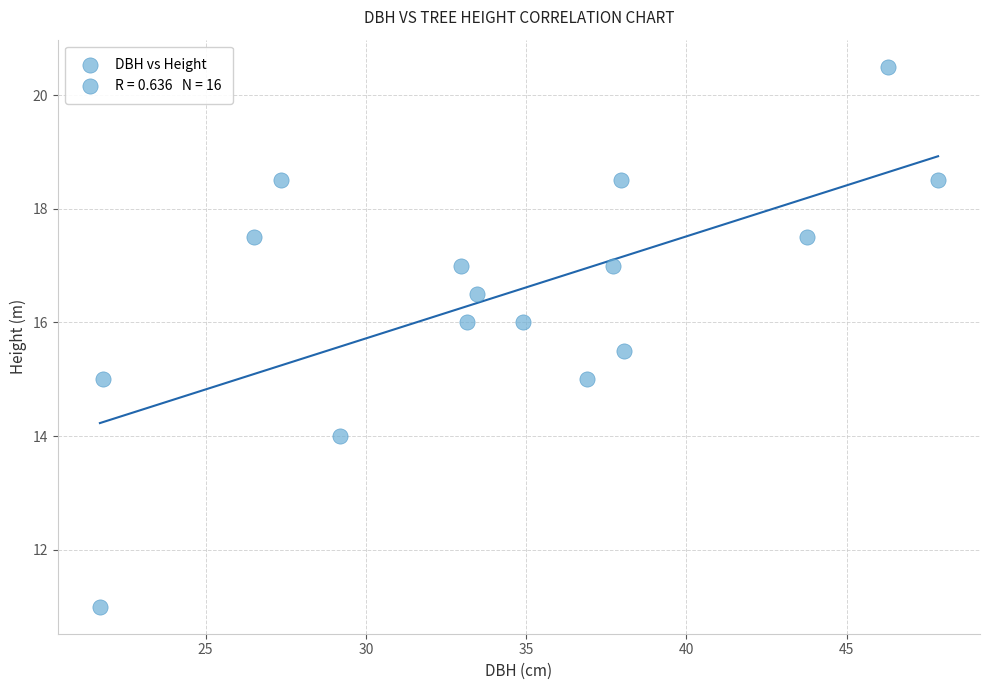

What is the range of X values (max minus min)?

26.2